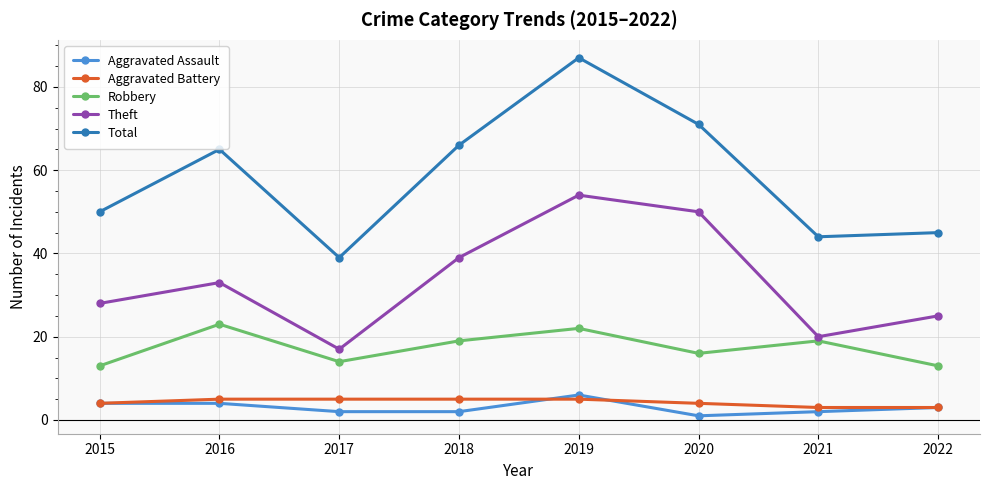

At which category is the sum across all series the highest?

2019